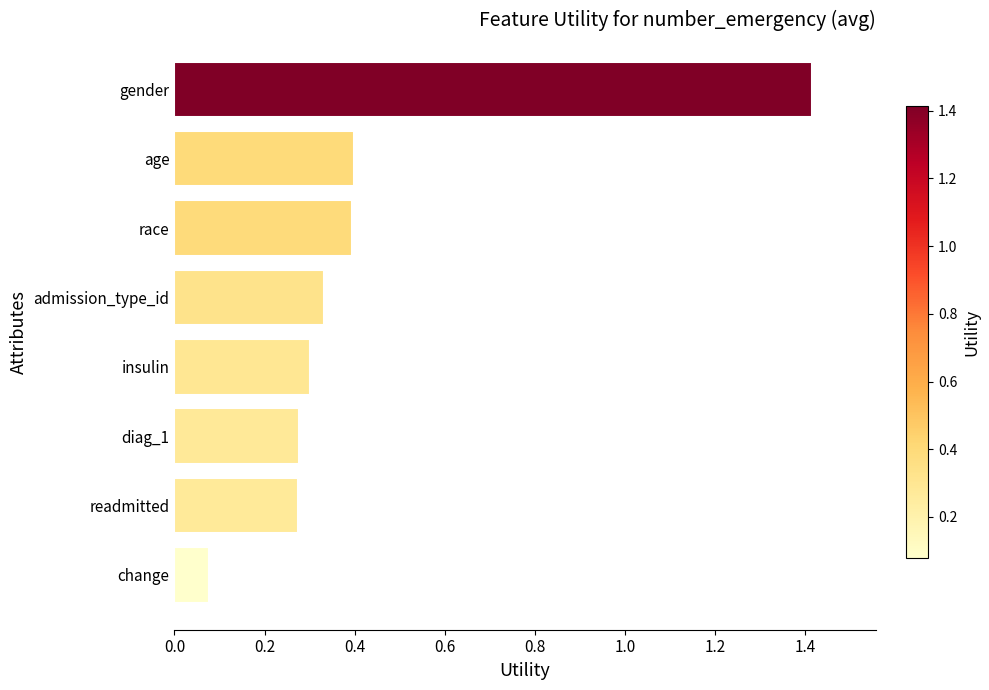

What is the change in value from insulin to age?

+0.1